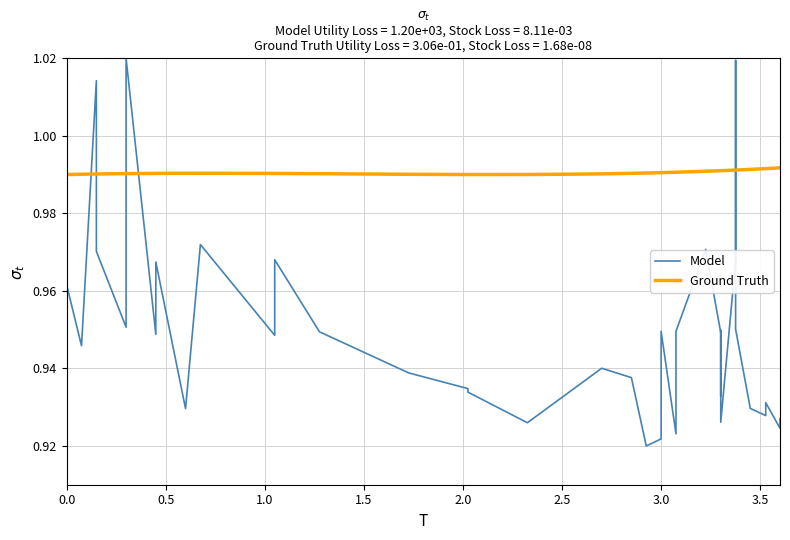

Which series has the largest total across all categories?

Ground Truth